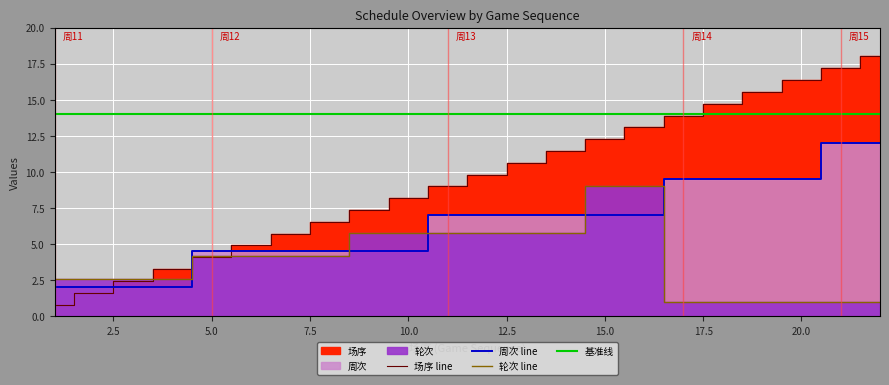

How many data points in 场序 are above 9?

11